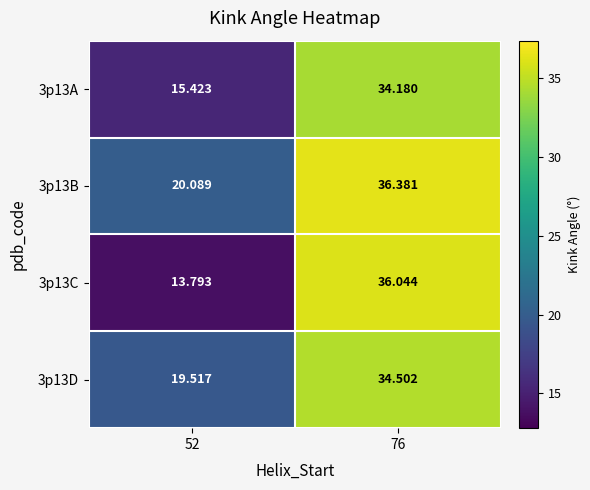

What is the smallest value displayed?

13.8